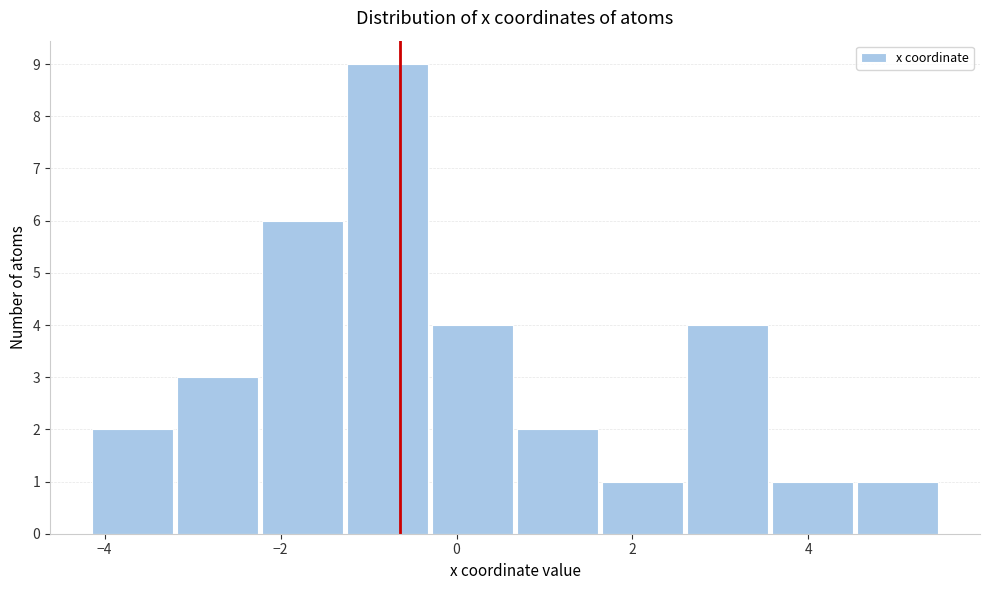

Reading left to right, transcribe this chart: for each bar, give the range it covers on the x-axis and its height. Neither the bar edges nor the heights are printed on the chart, so give them approximately, as read against the axes.

-4.2 to -3.2: 2
-3.2 to -2.2: 3
-2.2 to -1.2: 6
-1.2 to -0.4: 9
-0.4 to 0.6: 4
0.6 to 1.6: 2
1.6 to 2.6: 1
2.6 to 3.6: 4
3.6 to 4.6: 1
4.6 to 5.4: 1